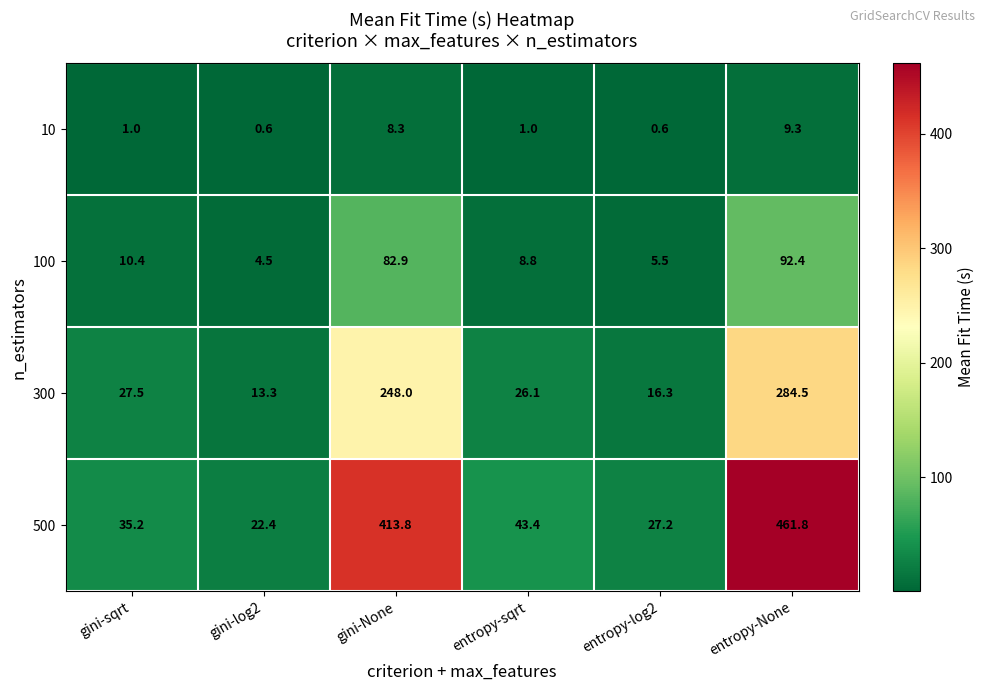

Reading right to left, transcribe all the data shown in this chart.

10: entropy-None=9.3	entropy-log2=0.6	entropy-sqrt=1.0	gini-None=8.3	gini-log2=0.6	gini-sqrt=1.0
100: entropy-None=92.4	entropy-log2=5.5	entropy-sqrt=8.8	gini-None=82.9	gini-log2=4.5	gini-sqrt=10.4
300: entropy-None=284.5	entropy-log2=16.3	entropy-sqrt=26.1	gini-None=248.0	gini-log2=13.3	gini-sqrt=27.5
500: entropy-None=461.8	entropy-log2=27.2	entropy-sqrt=43.4	gini-None=413.8	gini-log2=22.4	gini-sqrt=35.2